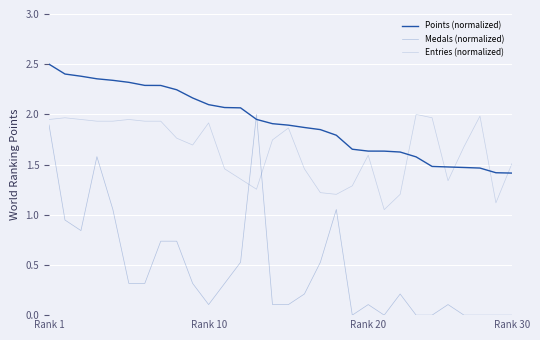

How many lines are shown in the chart?

3